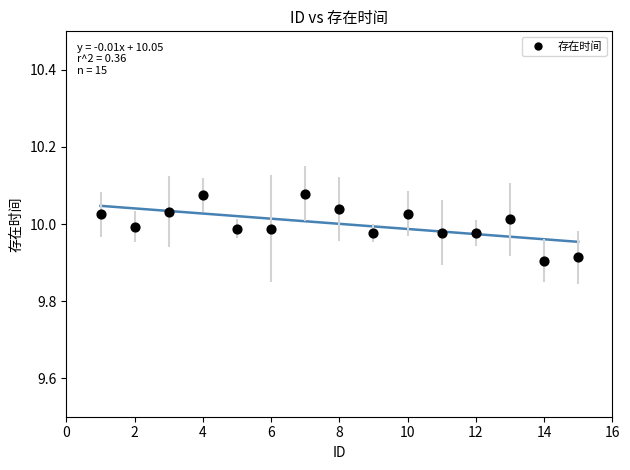

How many points are shown in the scatter plot?

15